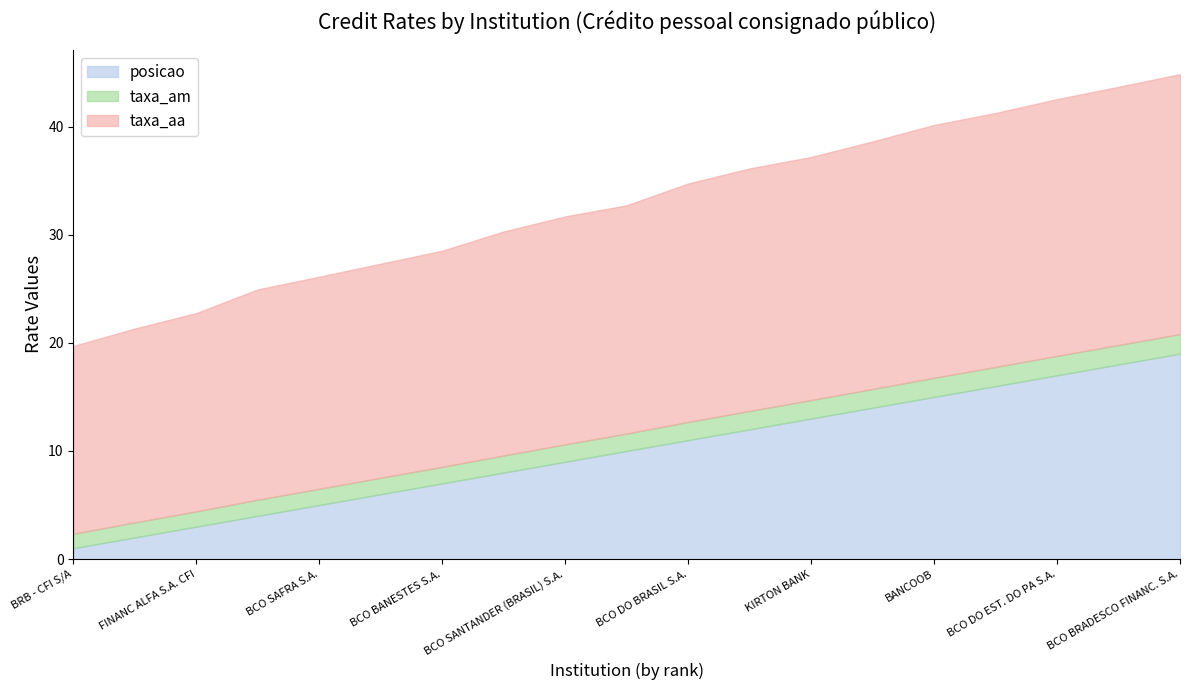

What position from the right is BCO BRADESCO FINANC. S.A.?

1